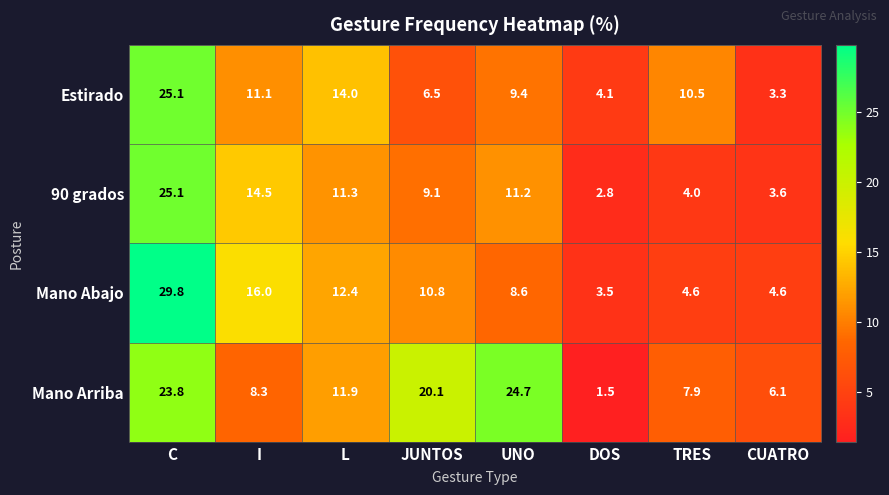

Rank the series at UNO from highest to lowest value.

Mano Arriba, 90 grados, Estirado, Mano Abajo